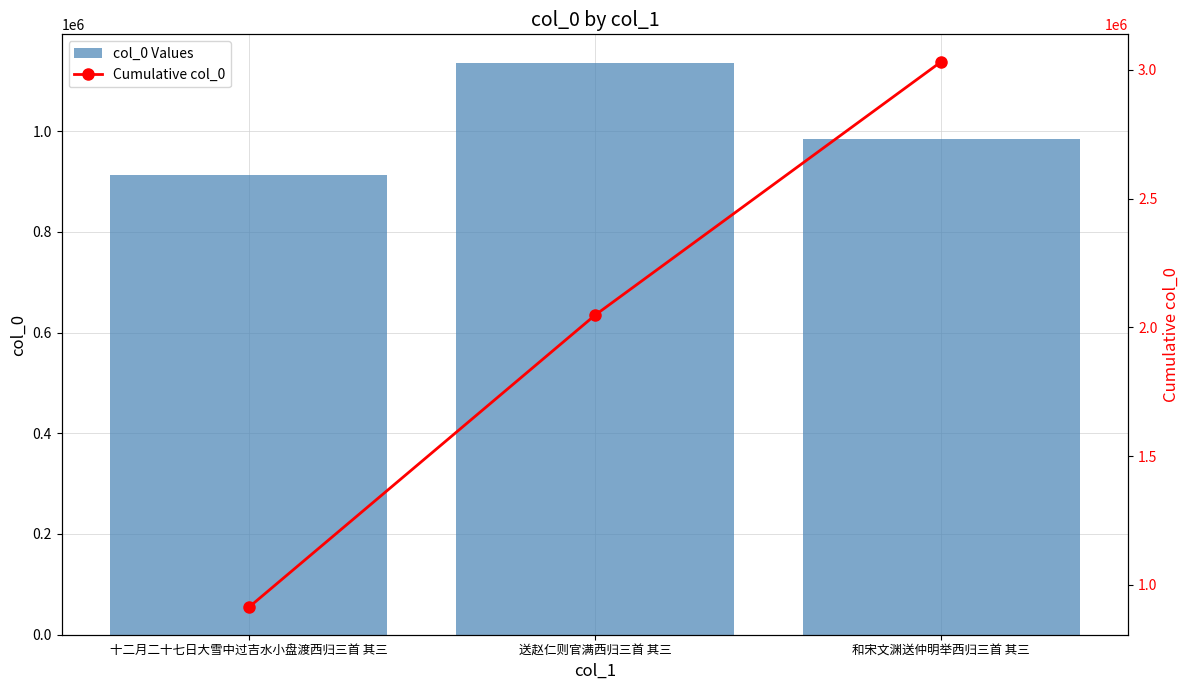

Reading left to right, transcribe all the data shown in this chart.

col_0 Values: 911852	1135329	985140
Cumulative col_0: 911852	2047181	3032321